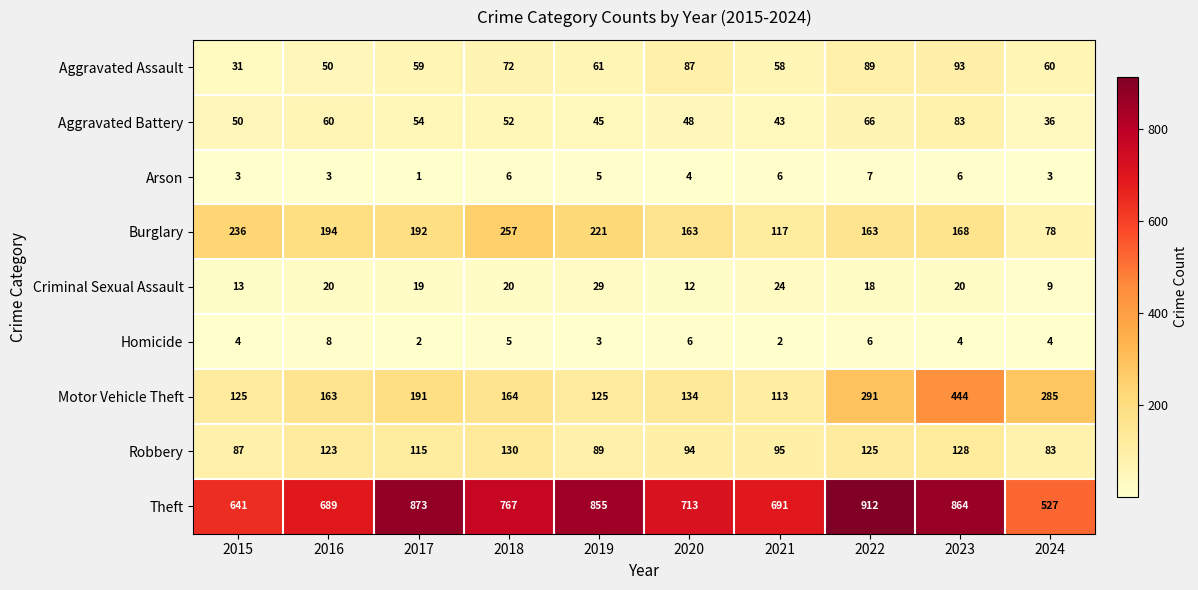

What is the spread (max minus min) of values at 2017?

872